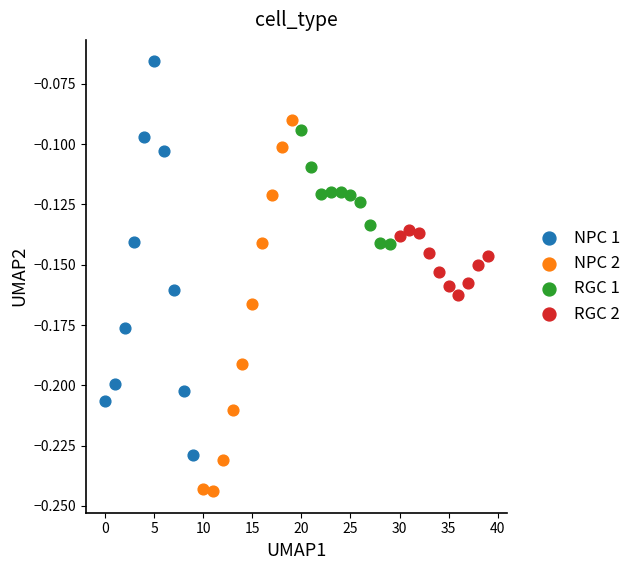

What are all the series names shown in the legend?

NPC 1, NPC 2, RGC 1, RGC 2